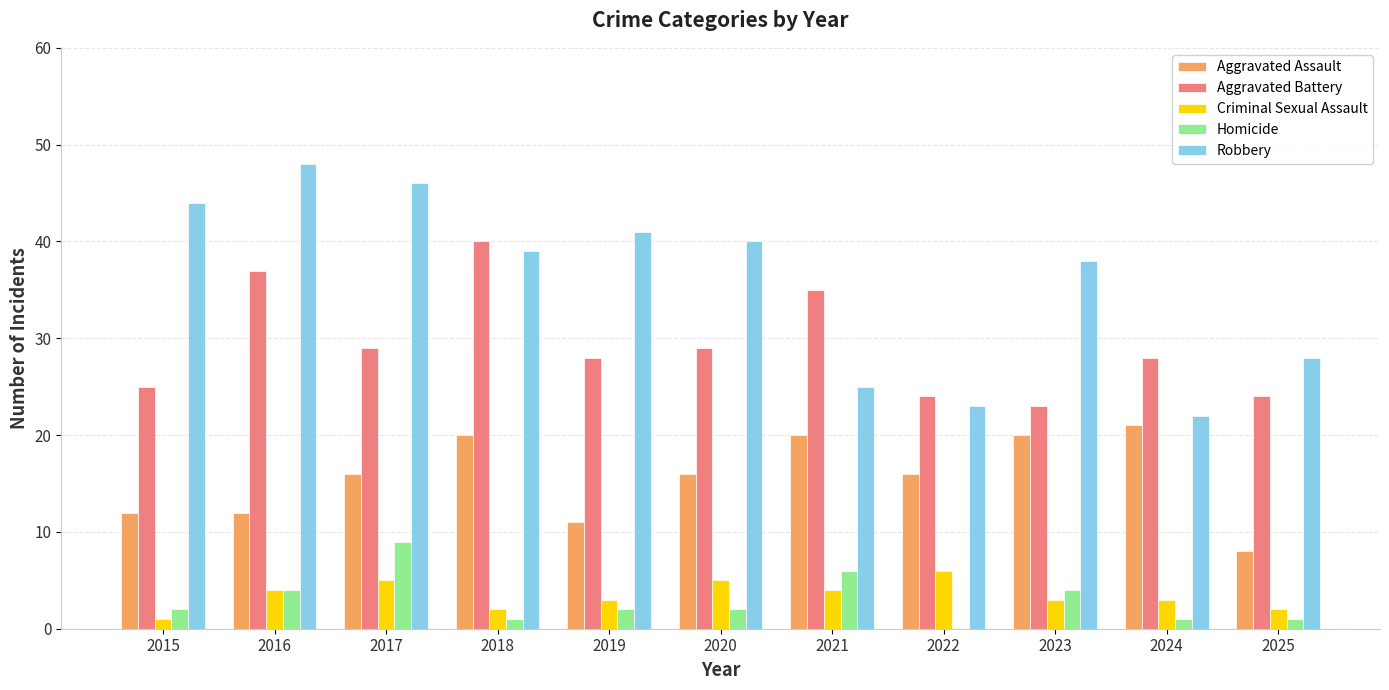

What is the spread (max minus min) of values at 2024?

27